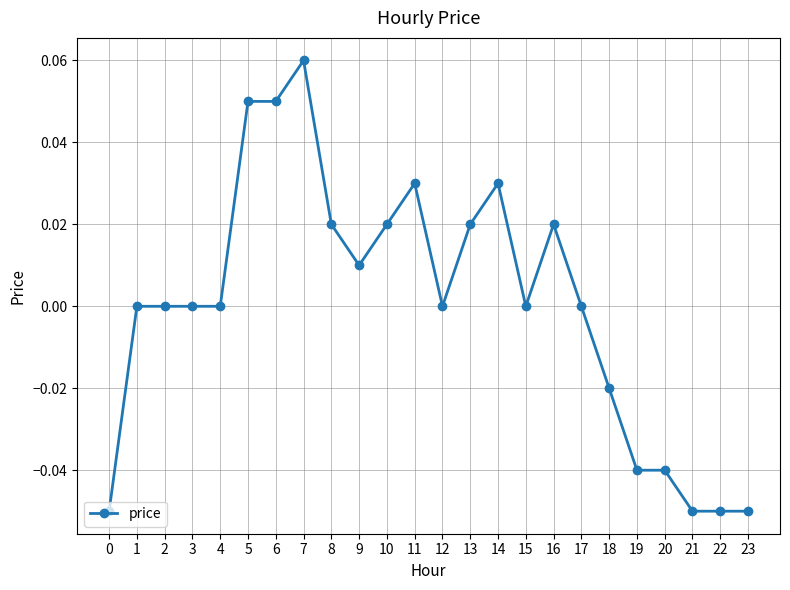

Which label corresponds to the largest value in the chart?

7